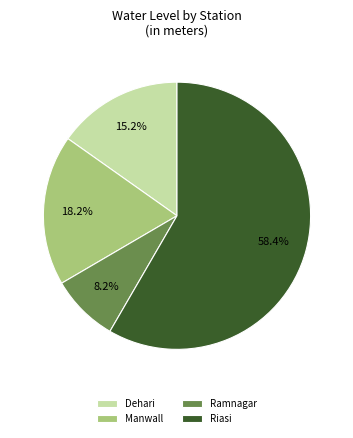

How many slices are in this pie chart?

4